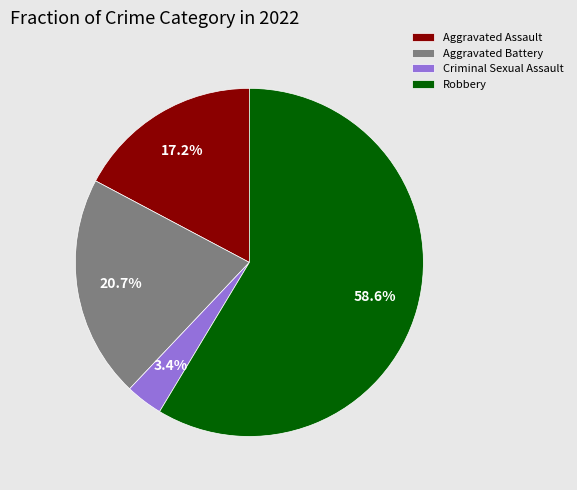

Is it true that Aggravated Assault is 31% of the pie?

False